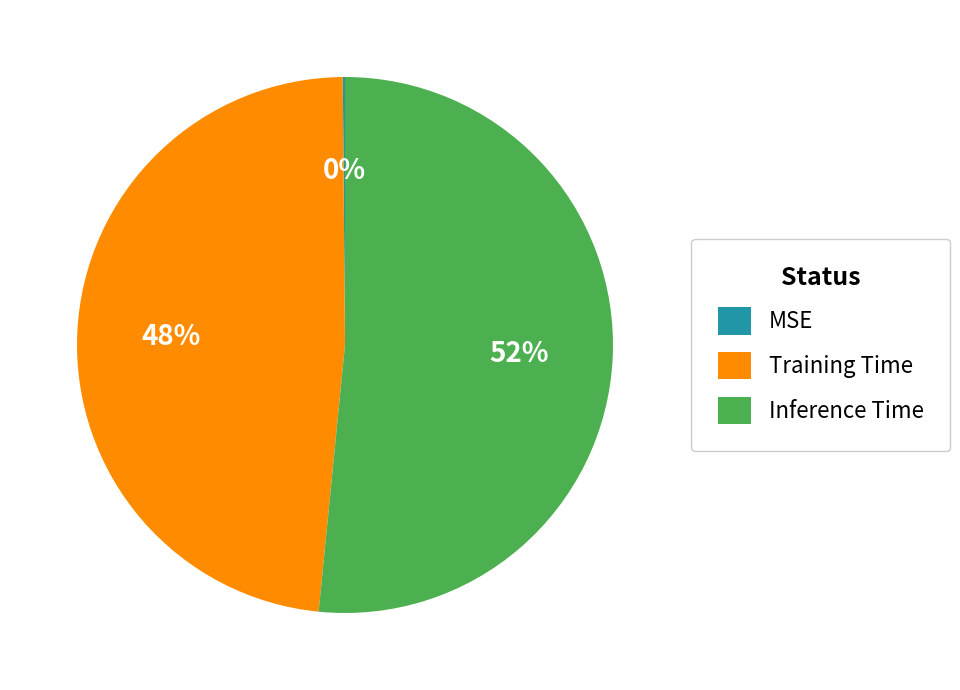

Is it true that Training Time is 39% of the pie?

False